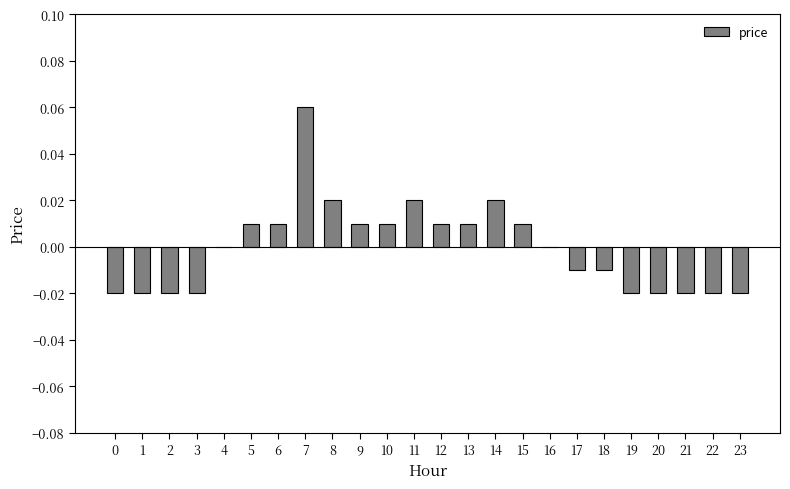

The chart shows a value of 0.0 at 8. True or false?

True